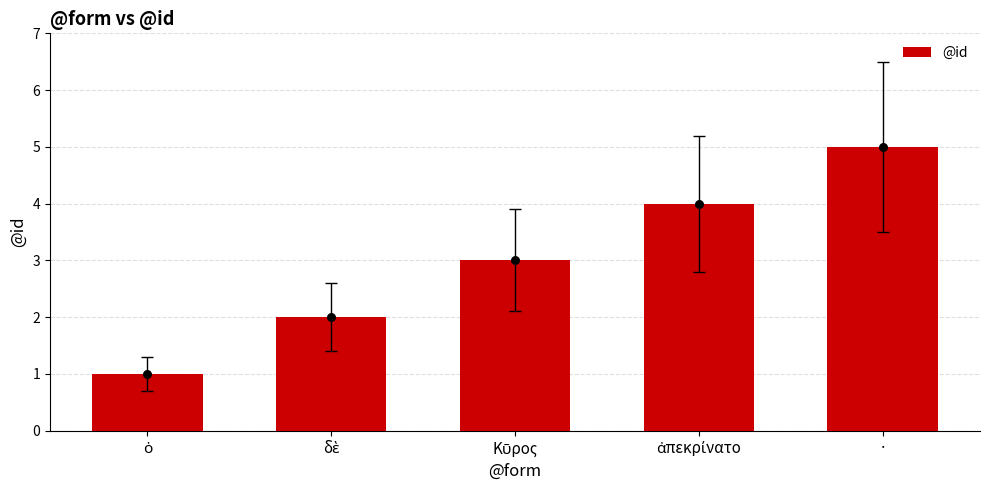

Between ἀπεκρίνατο and δὲ, which is larger?

ἀπεκρίνατο